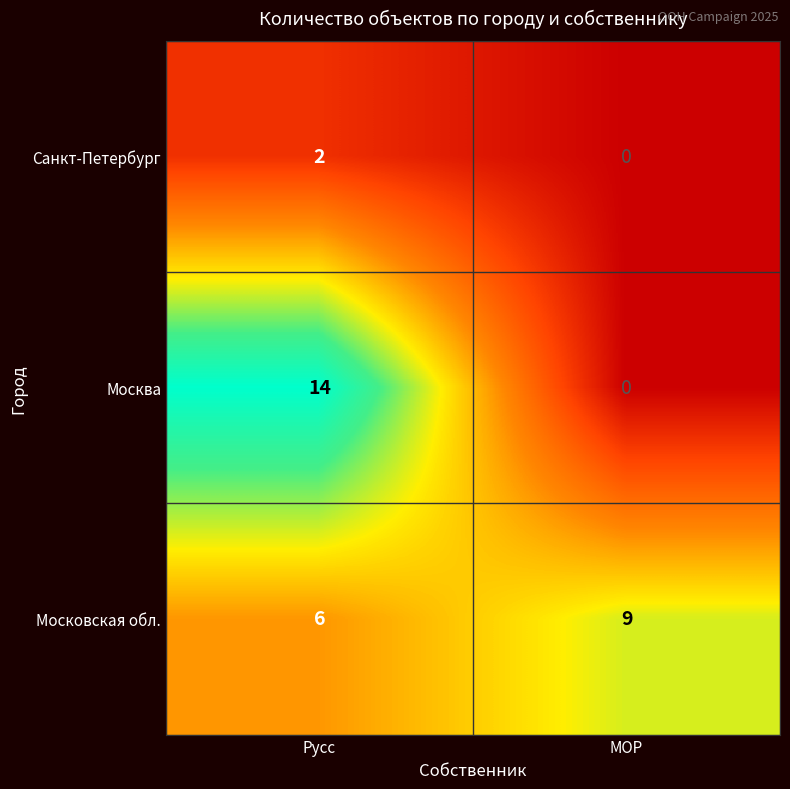

The value of Санкт-Петербург at МОР is 0. True or false?

True